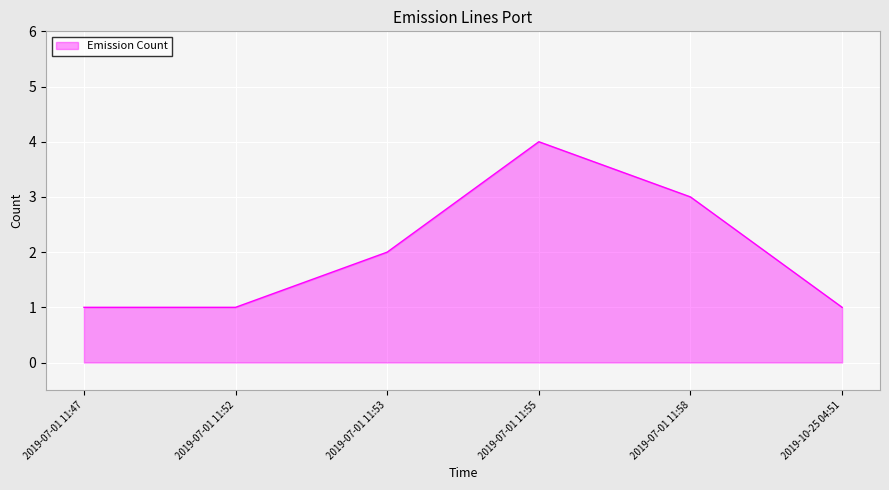

Which has a higher value, 2019-07-01 11:52 or 2019-07-01 11:55?

2019-07-01 11:55